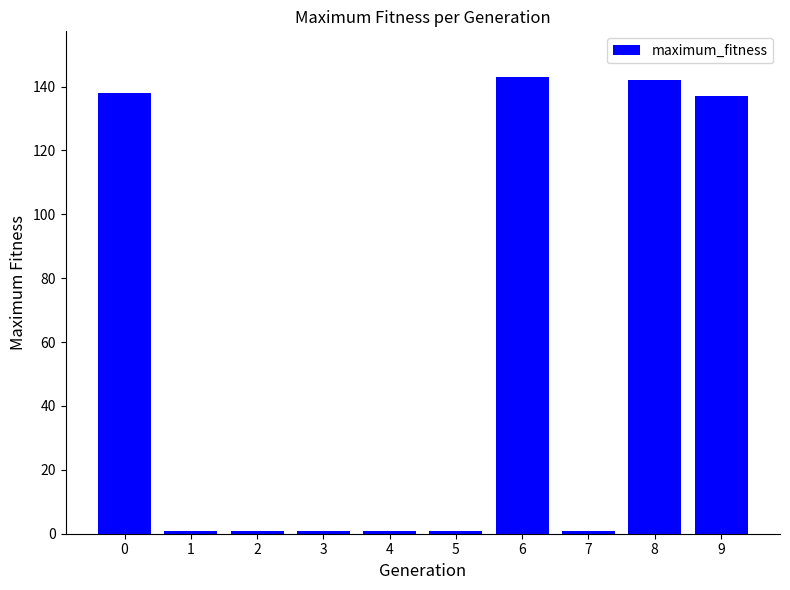

Reading left to right, extract all data points from this chart.

138	1	1	1	1	1	143	1	142	137